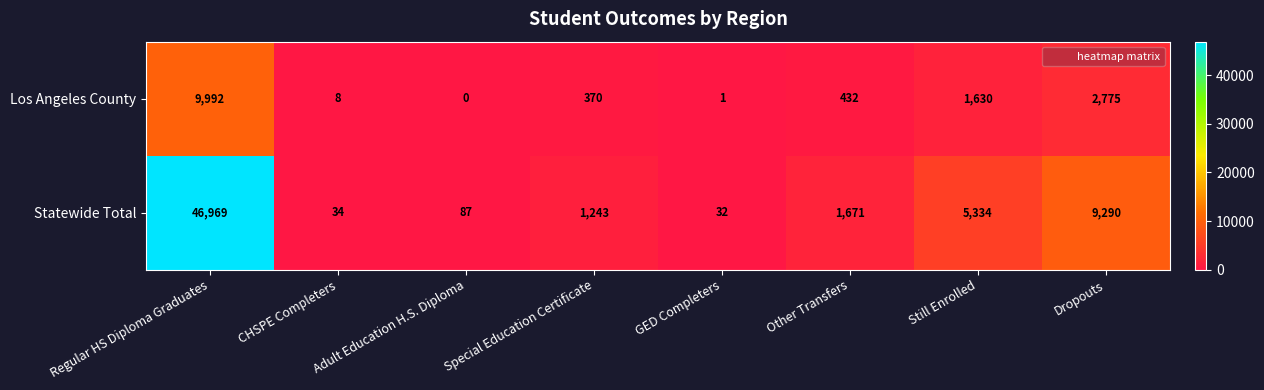

At which category is the sum across all series the highest?

Regular HS Diploma Graduates